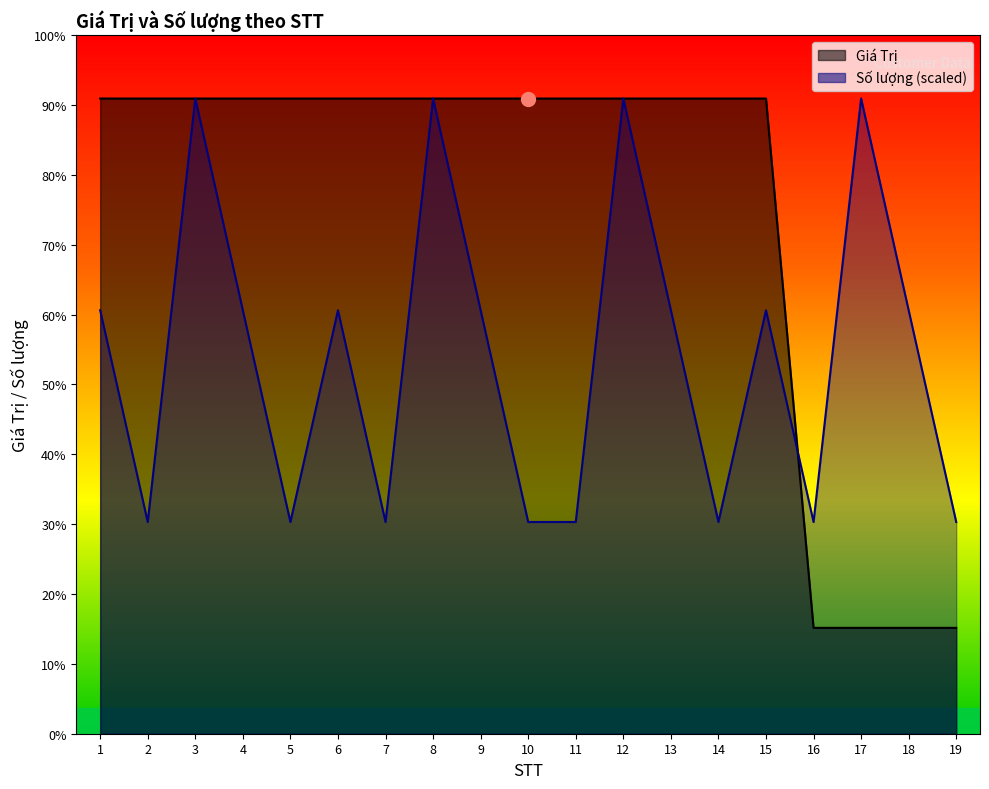

Reading left to right, extract all data points from this chart.

Giá Trị: 1=300000	2=300000	3=300000	4=300000	5=300000	6=300000	7=300000	8=300000	9=300000	10=300000	11=300000	12=300000	13=300000	14=300000	15=300000	16=50000	17=50000	18=50000	19=50000
Số lượng: 1=200000	2=100000	3=300000	4=200000	5=100000	6=200000	7=100000	8=300000	9=200000	10=100000	11=100000	12=300000	13=200000	14=100000	15=200000	16=100000	17=300000	18=200000	19=100000